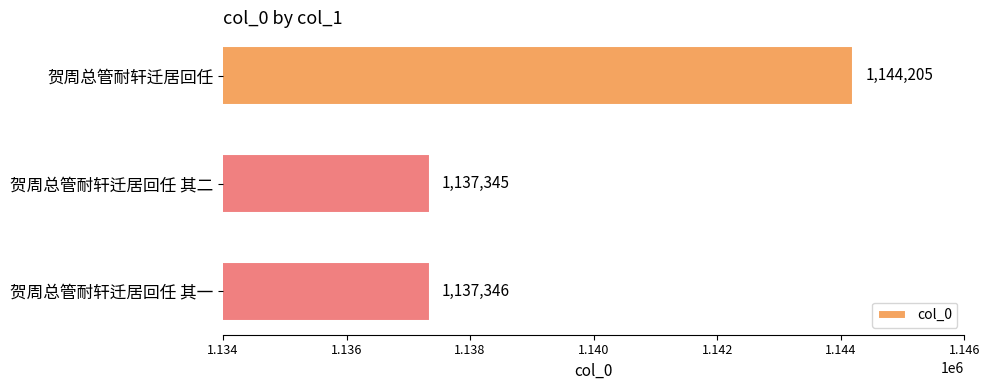

Reading top to bottom, list all the values displayed in this chart.

贺周总管耐轩迁居回任=1144205	贺周总管耐轩迁居回任 其二=1137345	贺周总管耐轩迁居回任 其一=1137346